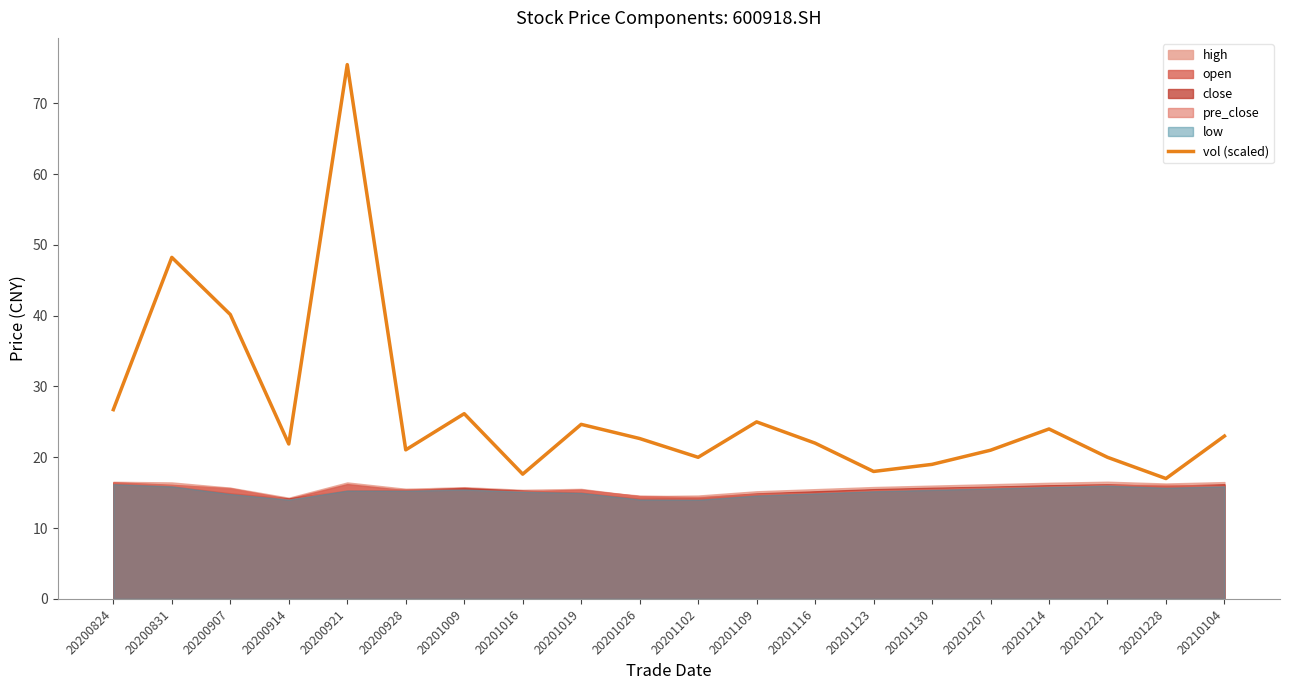

Rank the categories by value from highest to lowest.

20200921, 20200831, 20200907, 20200824, 20201009, 20201109, 20201019, 20201214, 20210104, 20201026, 20201116, 20200914, 20200928, 20201207, 20201102, 20201221, 20201130, 20201123, 20201016, 20201228